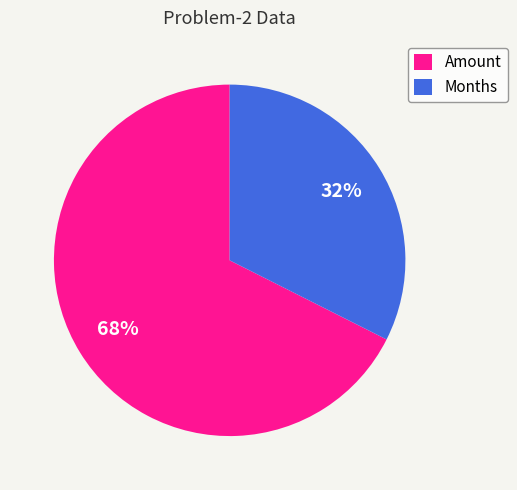

Which slice represents more than half of the pie?

Amount